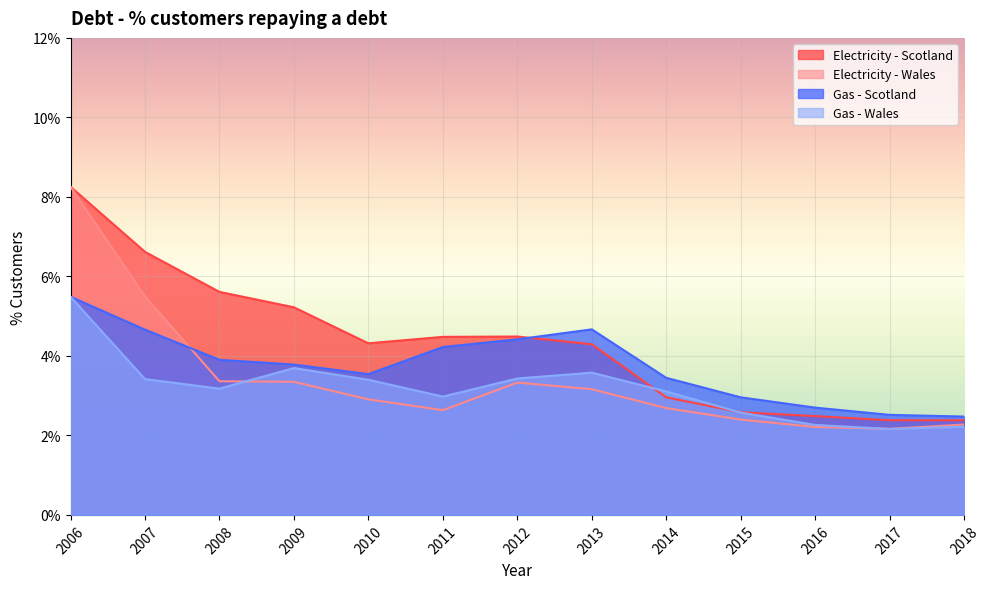

How many intersections are there between Gas - Wales and Electricity - Scotland?

2